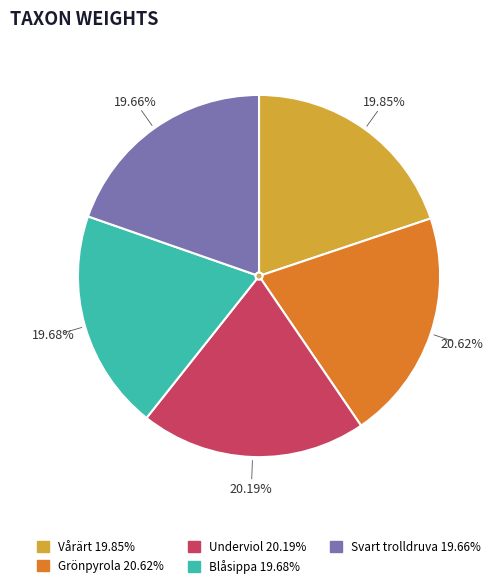

How much of the chart is everything except Vårärt?

80.1%